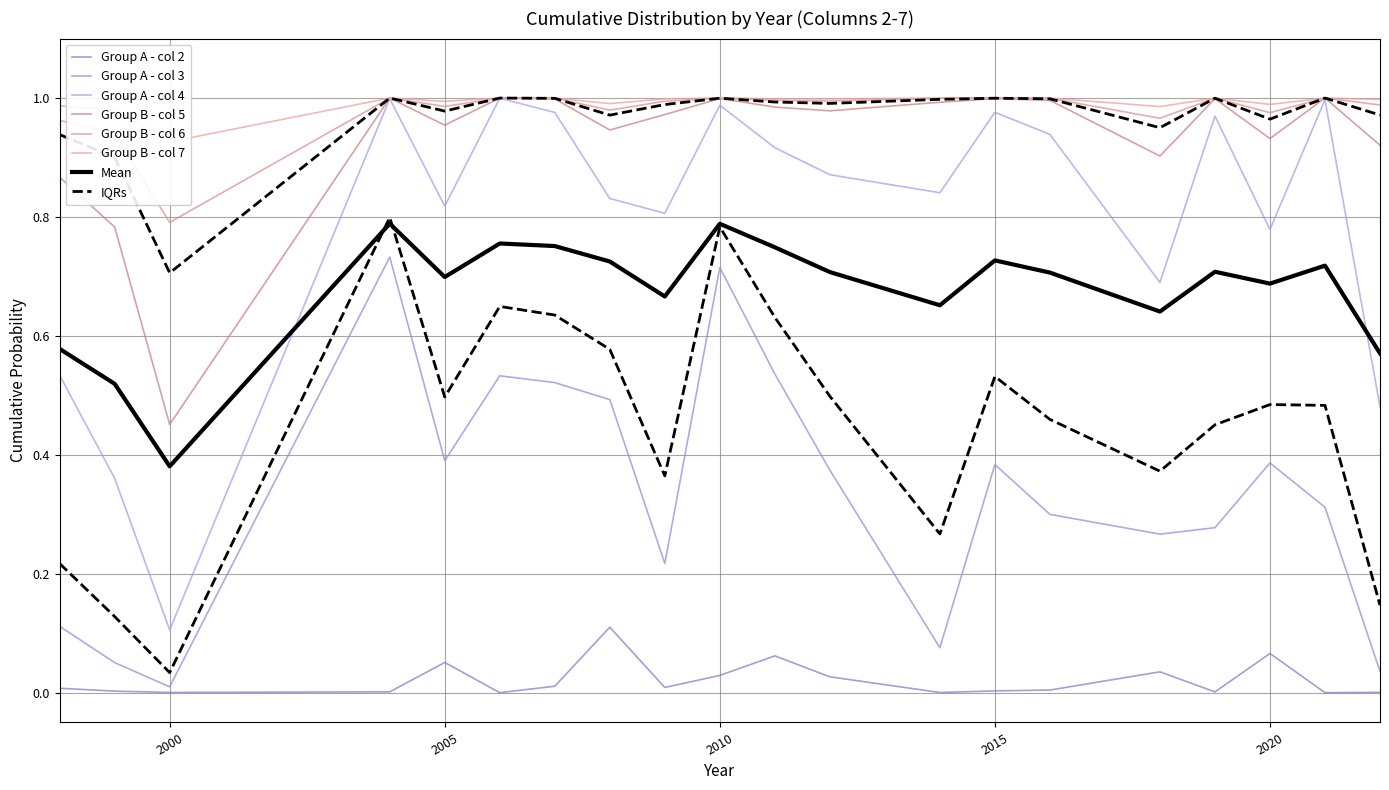

What is the sum of all col 6 values?

19.6